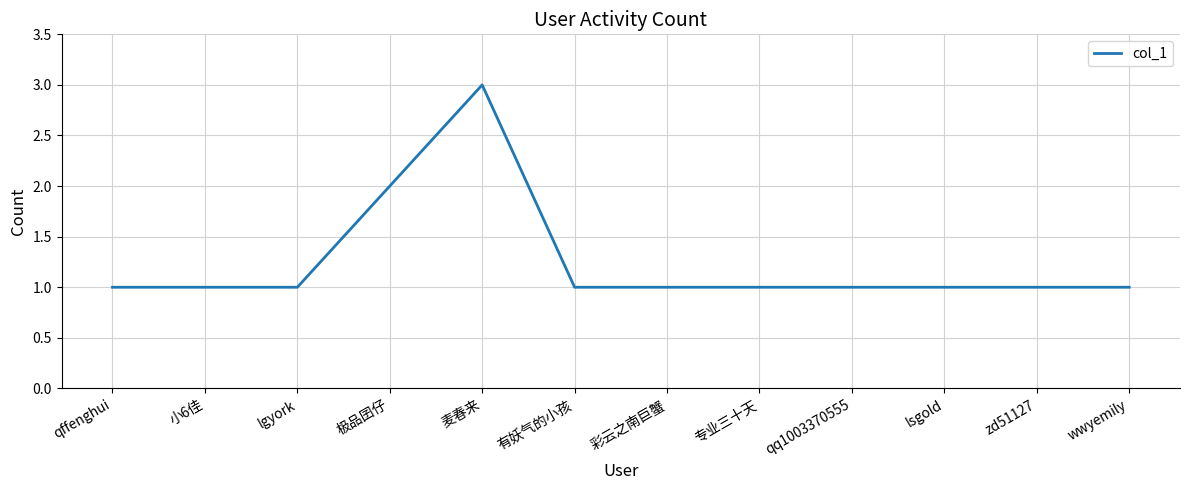

Count the values in the range 1 to 2.

11